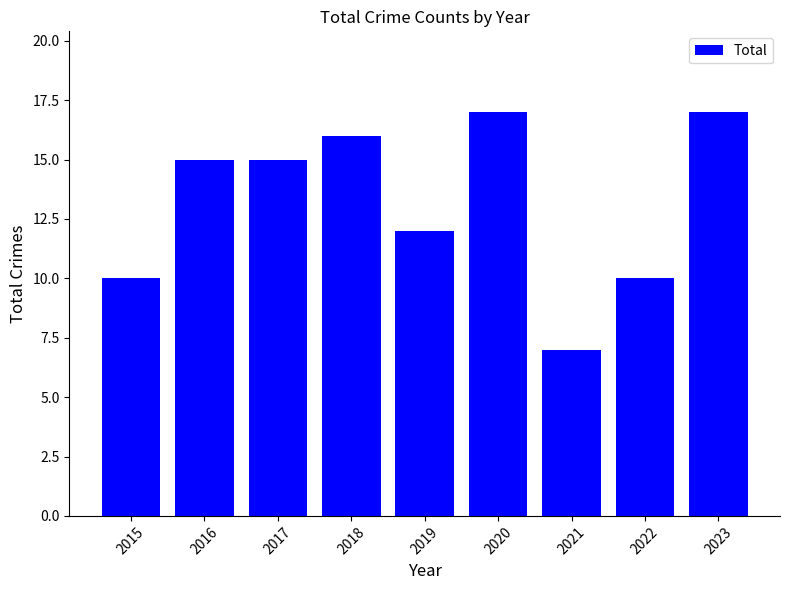

At which category does the chart reach its minimum across all series?

2021